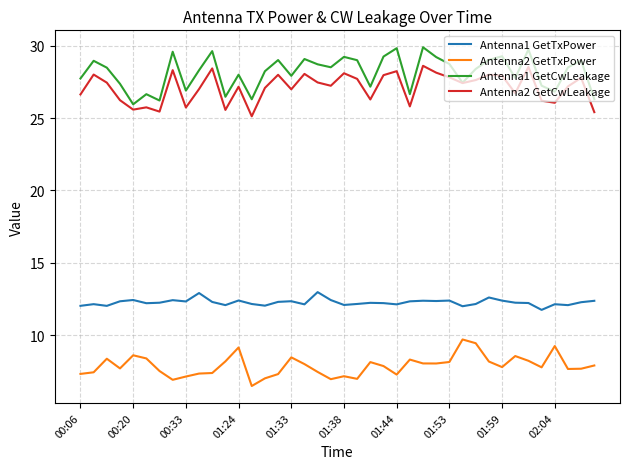

How many lines are shown in the chart?

4